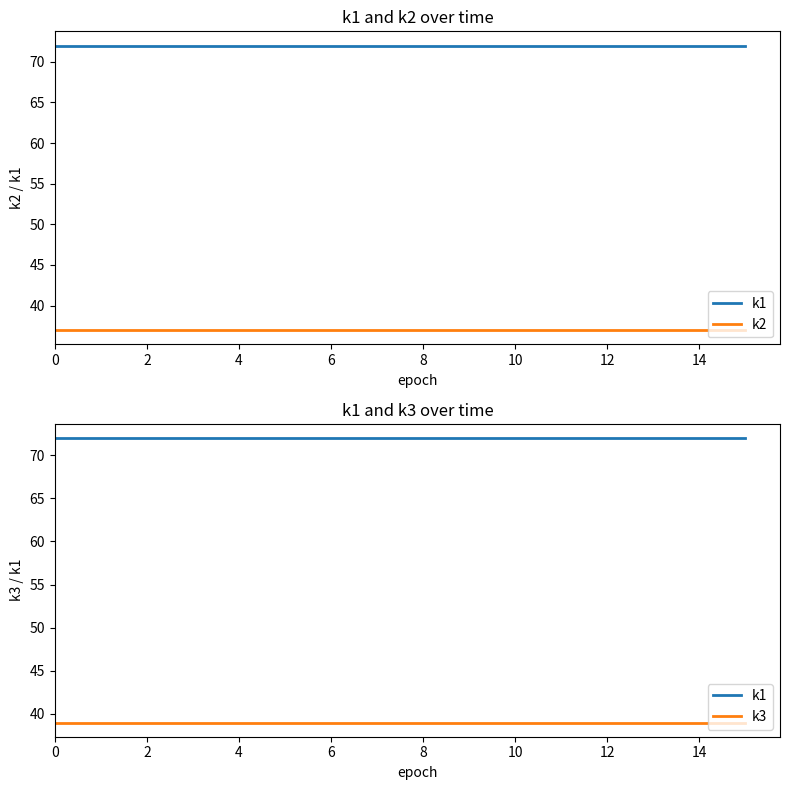

Between 2 and 9, which series saw the biggest shift?

k1